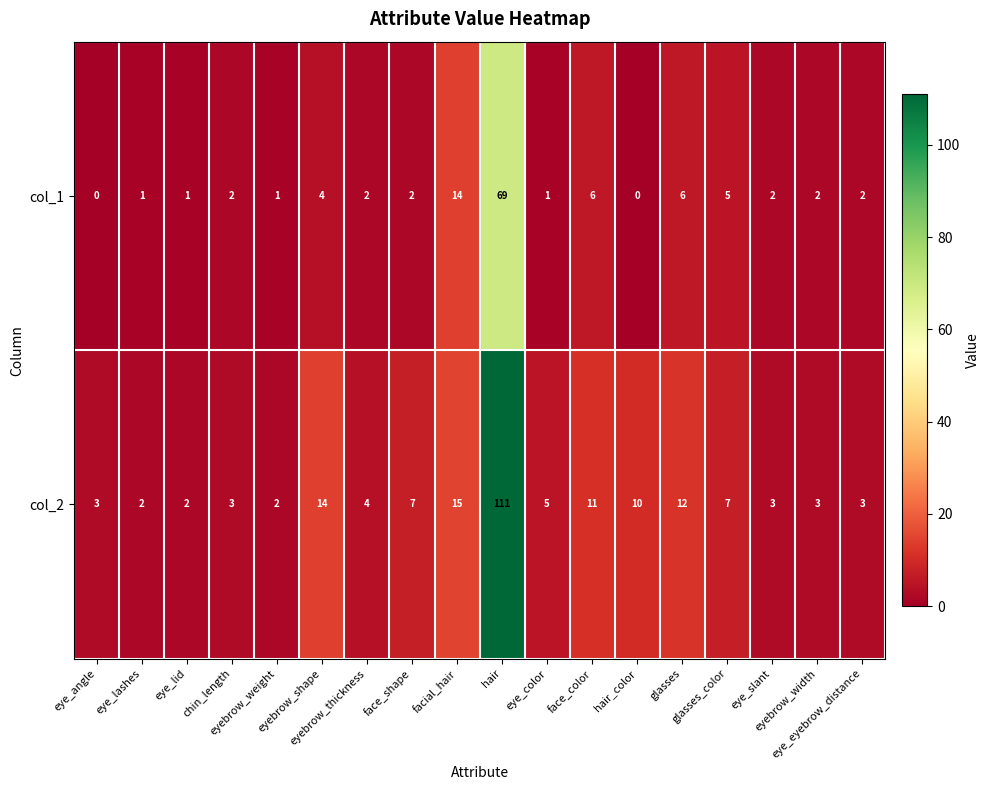

What is the average value of the col_1 series?

7